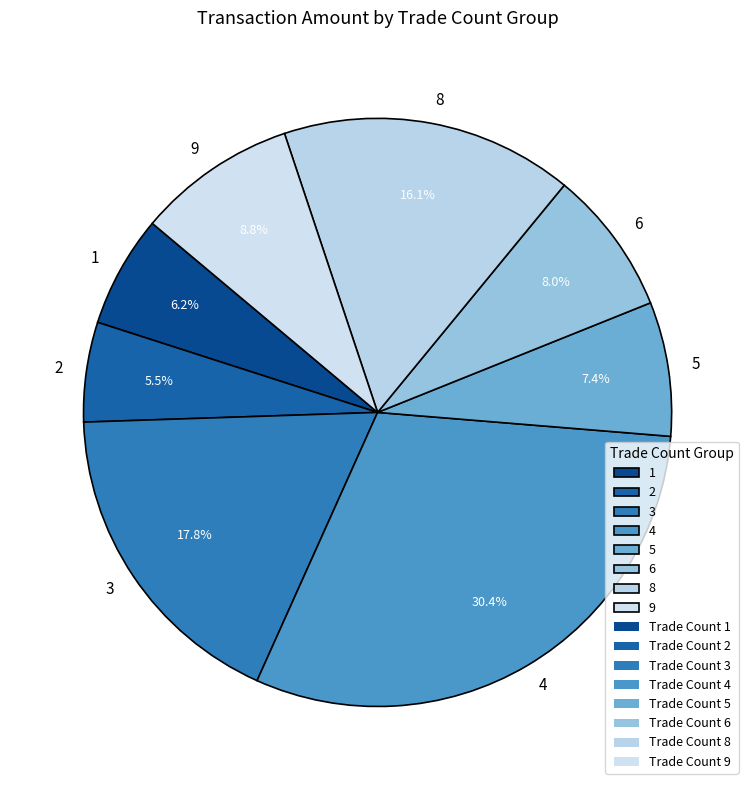

How much of the chart is everything except 6?

92.0%